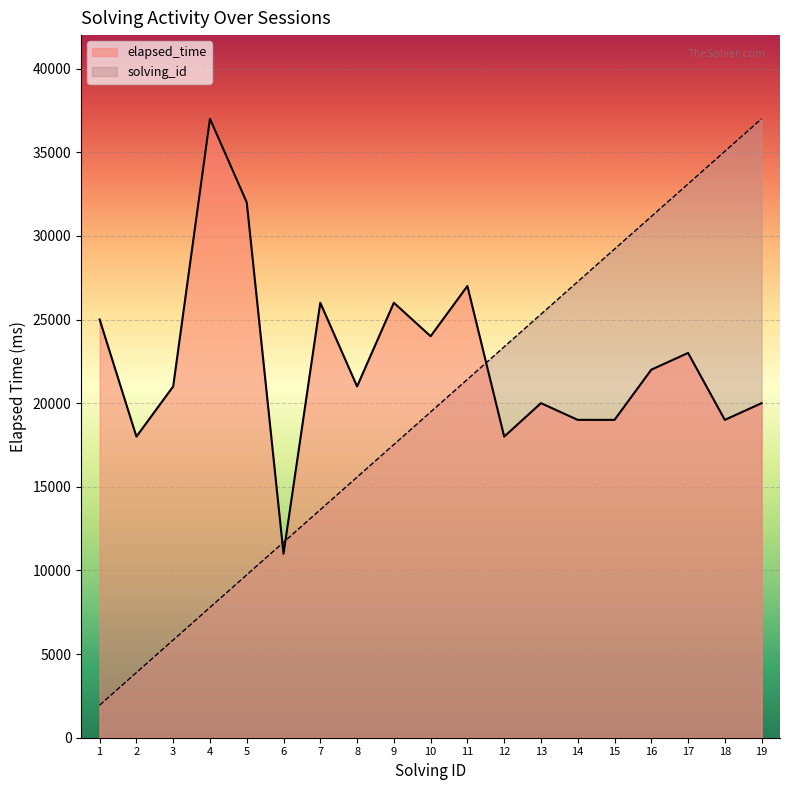

How many lines are shown in the chart?

2